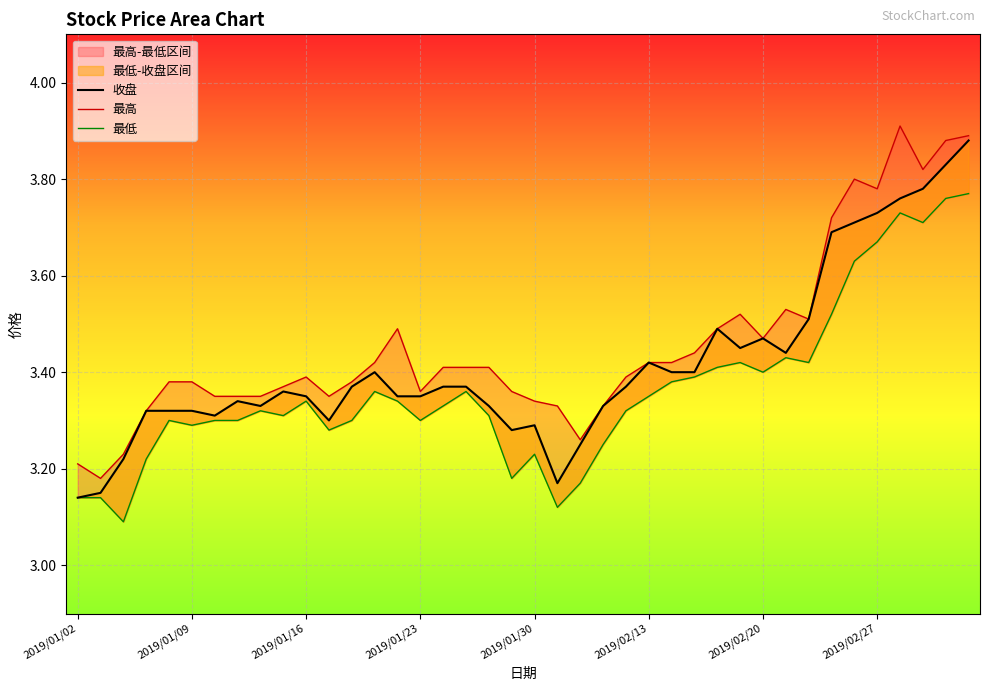

What is the sum of all 最低 values?

134.6